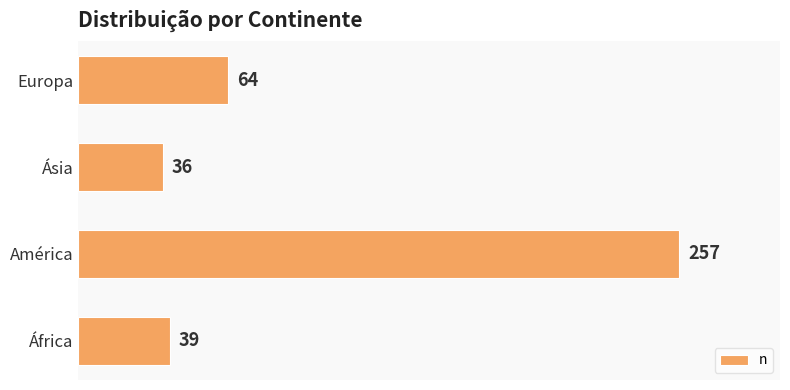

What is the average value?

99